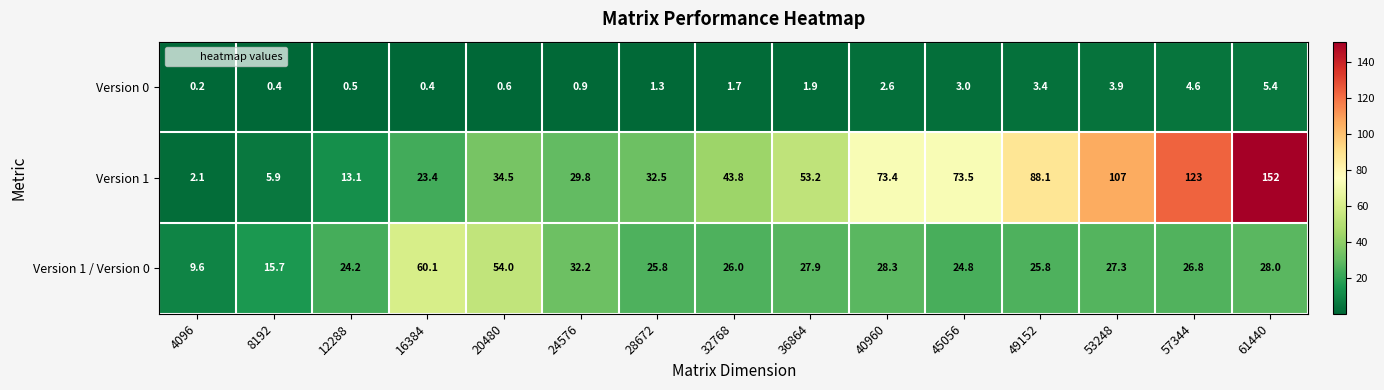

Which series has the largest total across all categories?

Version 1